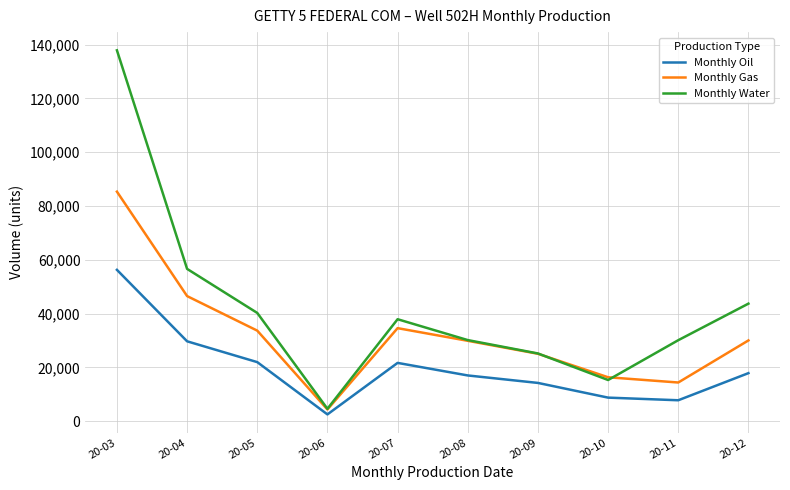

The Monthly Gas series shows 25100 at 20-09. True or false?

True